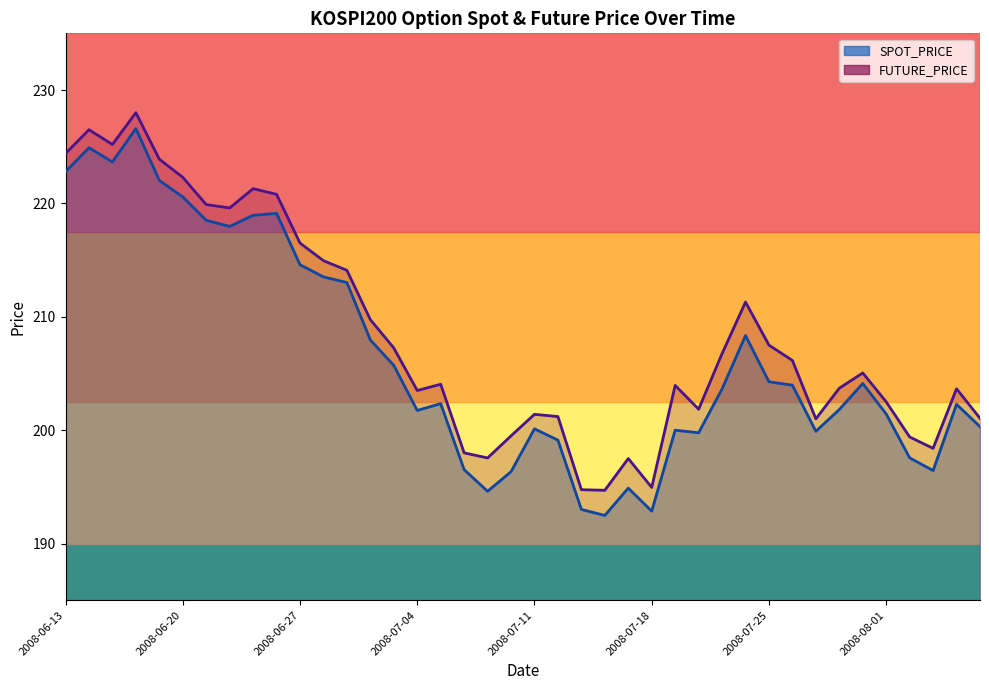

At which label does SPOT_PRICE first exceed 203?

2008-06-13